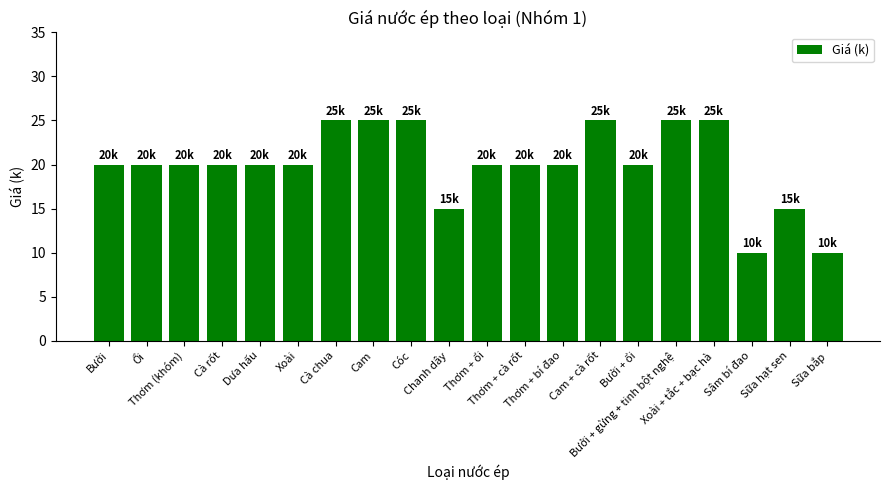

What is the greatest value displayed?

25